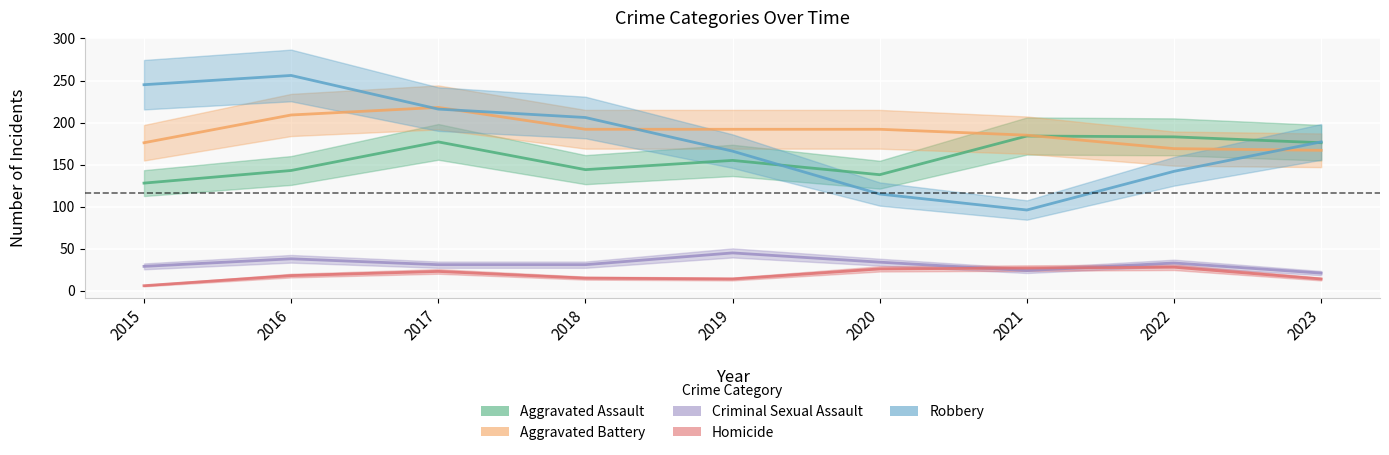

The Homicide series shows 4 at 2018. True or false?

False